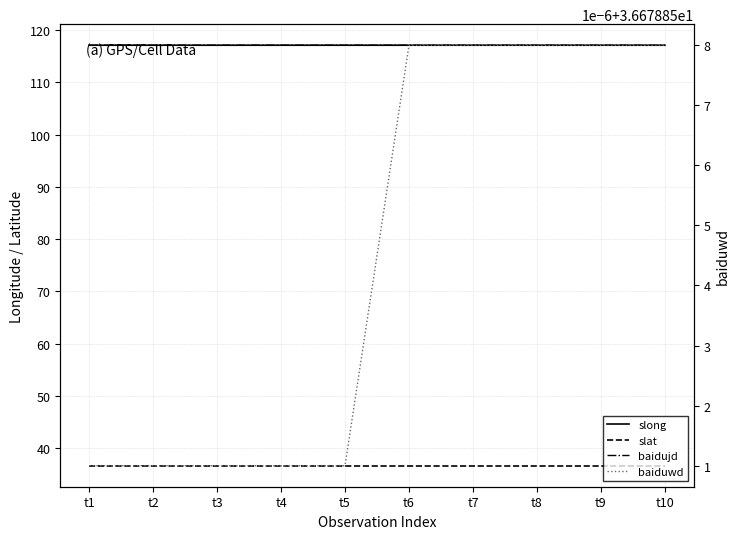

True or false: baiduwd and slat intersect in this chart.

False